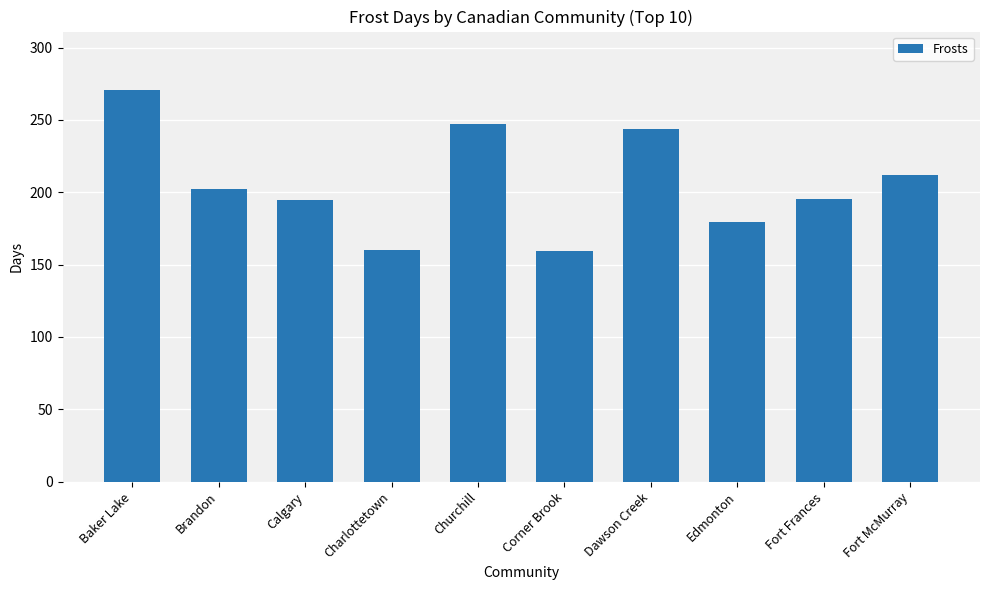

What value does the data have at Fort McMurray?

212.1